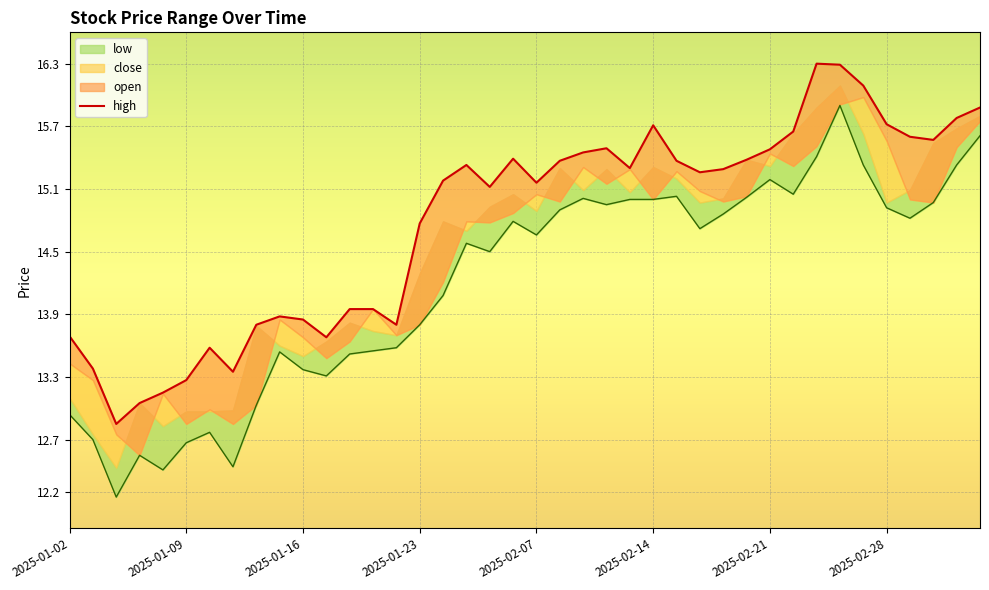

At which category is the sum across all series the highest?

2025-02-26